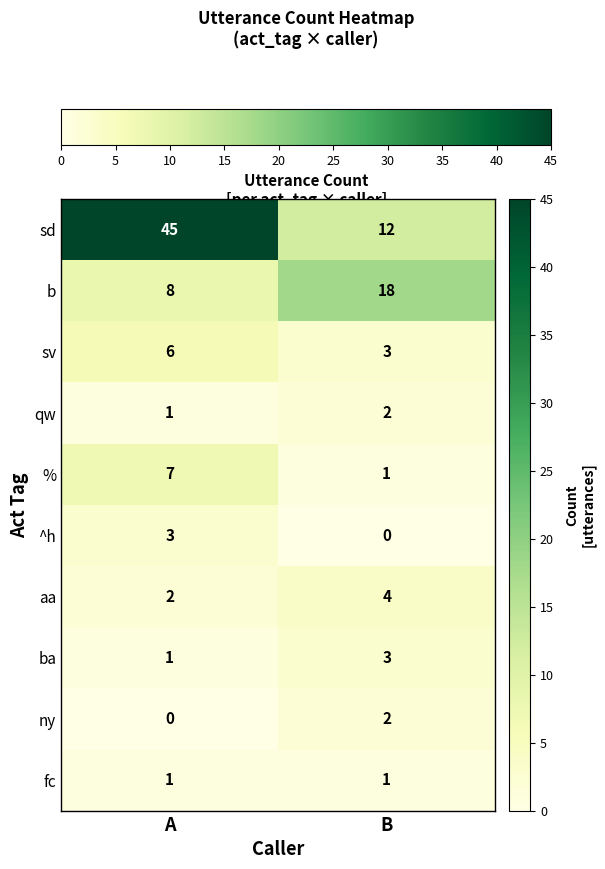

Which series has the largest range (max minus min)?

sd